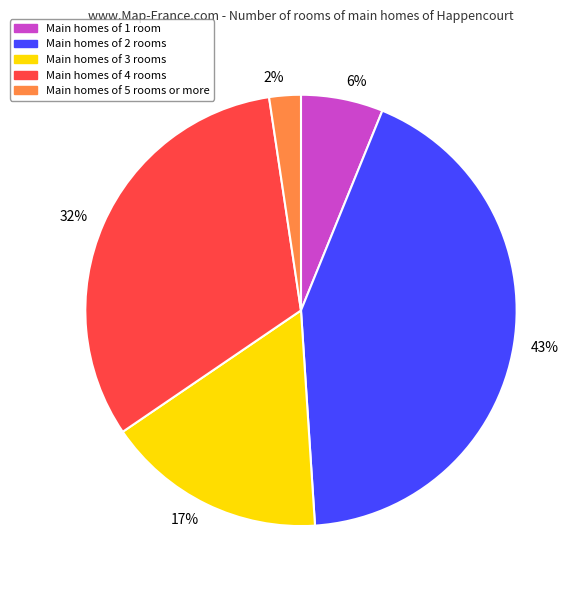

What is the smallest slice in the pie chart?

2%